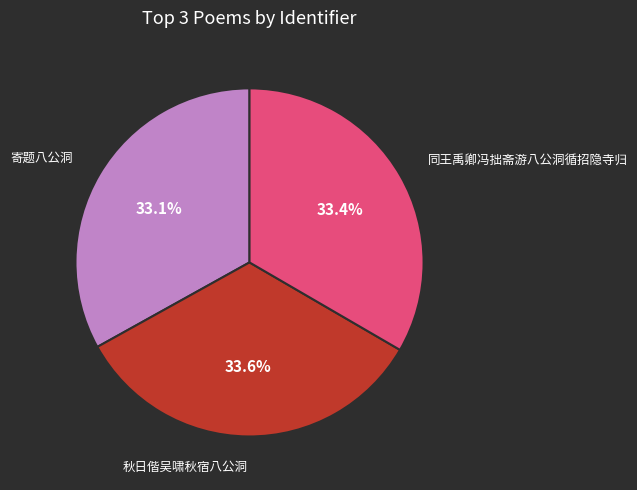

What percentage is the 寄题八公洞 slice, to the nearest percent?

33%